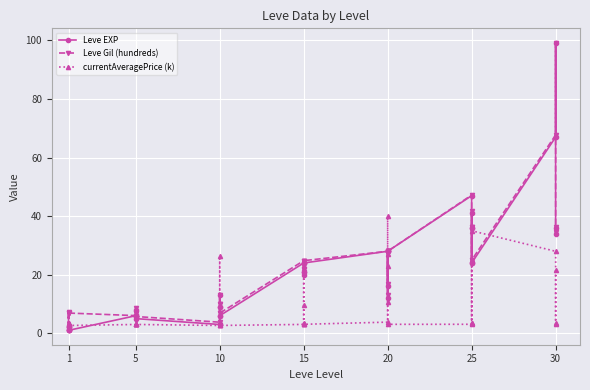

In Leve EXP, how many points are lower than both neighbors (excluding endpoints)?

9